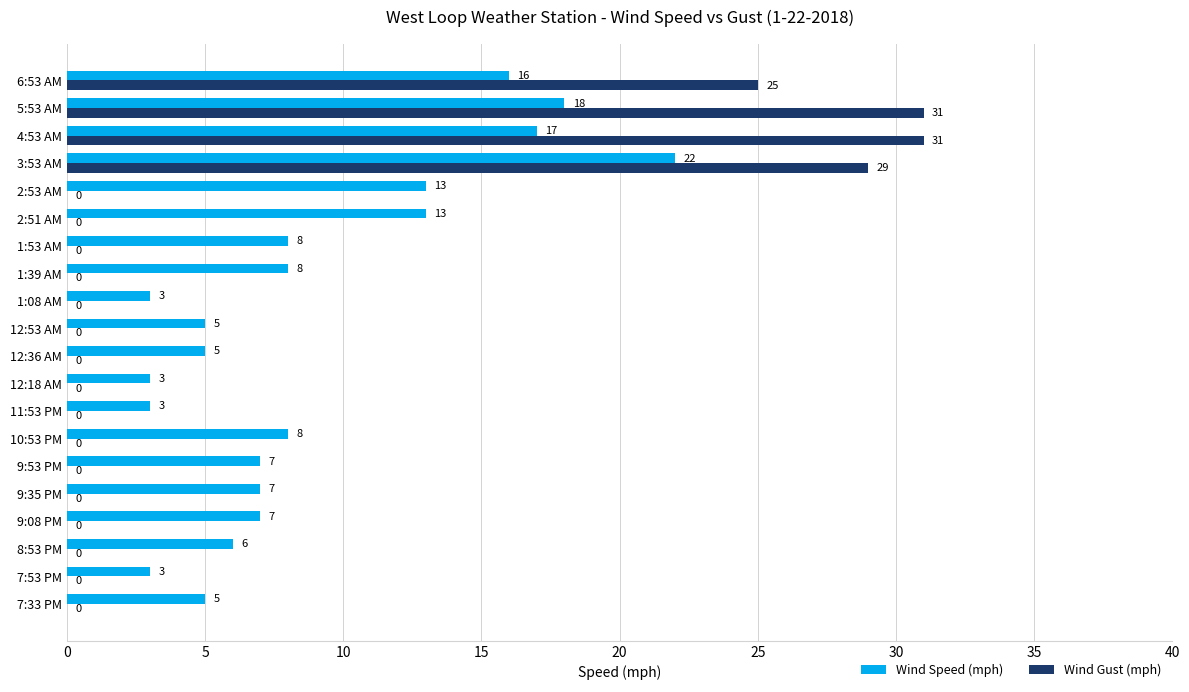

The Wind Gust (mph) series shows 0 at 12:53 AM. True or false?

True